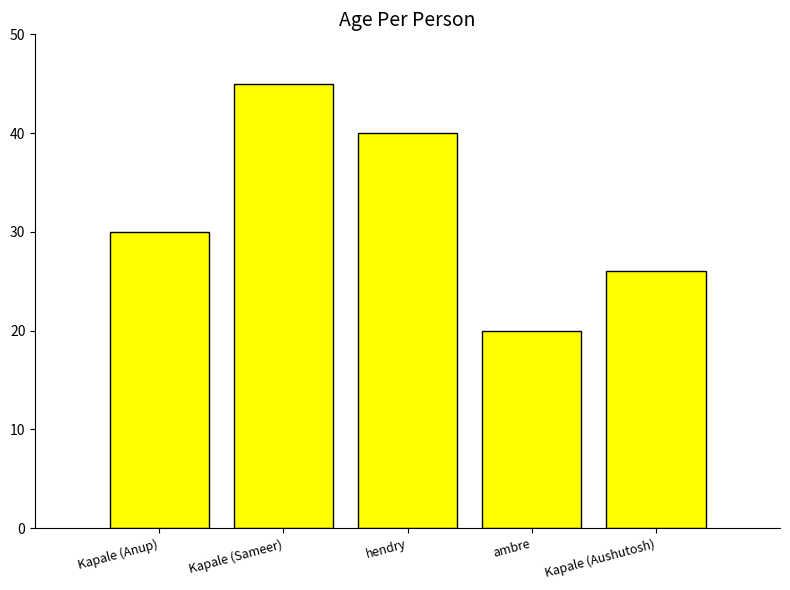

What is the sum of the values at Kapale (Anup) and Kapale (Sameer)?

75